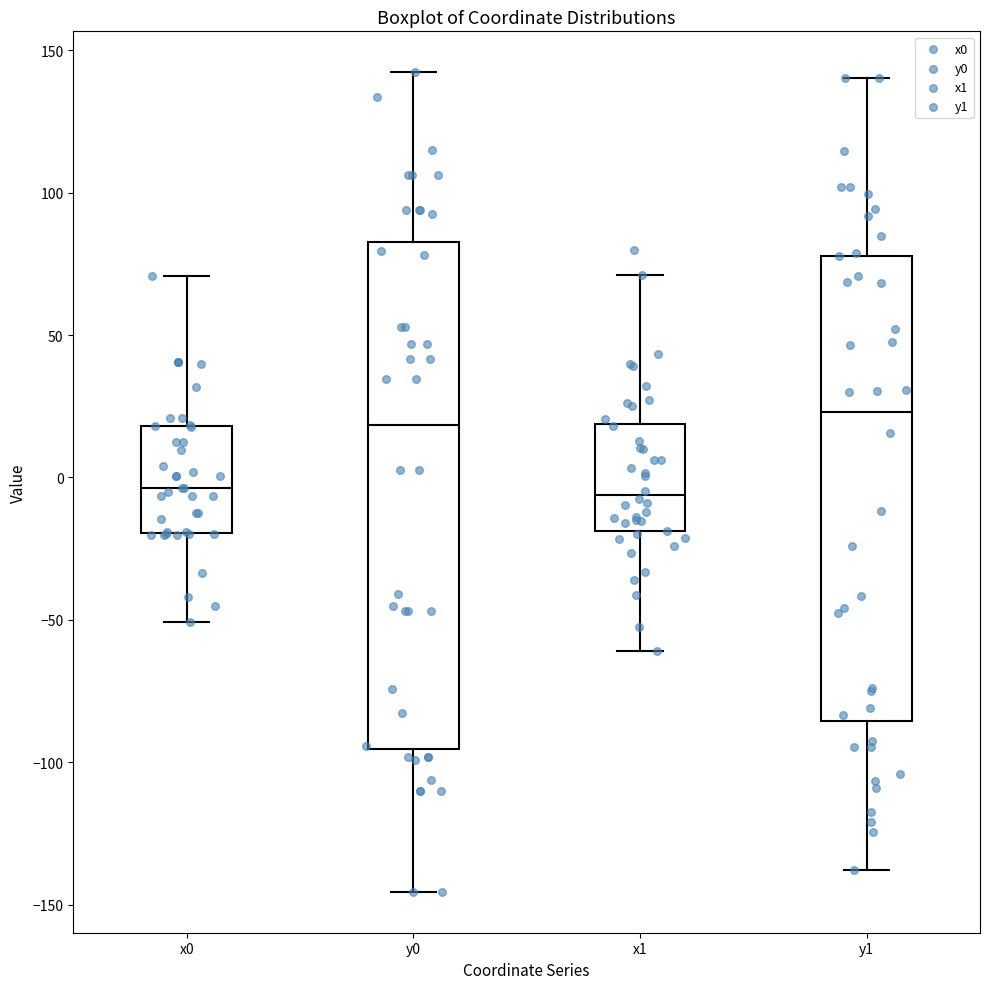

Reading left to right, transcribe this box plot: for each box, give where its median line is, the range the box spans, and where its two whiskers end, as read against the y-axis. The values are not printed on the chart, so give them approximately, as read against the axis.

x0: median -5, box -20 to 20, whiskers -50 to 70
y0: median 20, box -95 to 85, whiskers -145 to 140
x1: median -5, box -20 to 20, whiskers -60 to 70
y1: median 25, box -85 to 80, whiskers -140 to 140